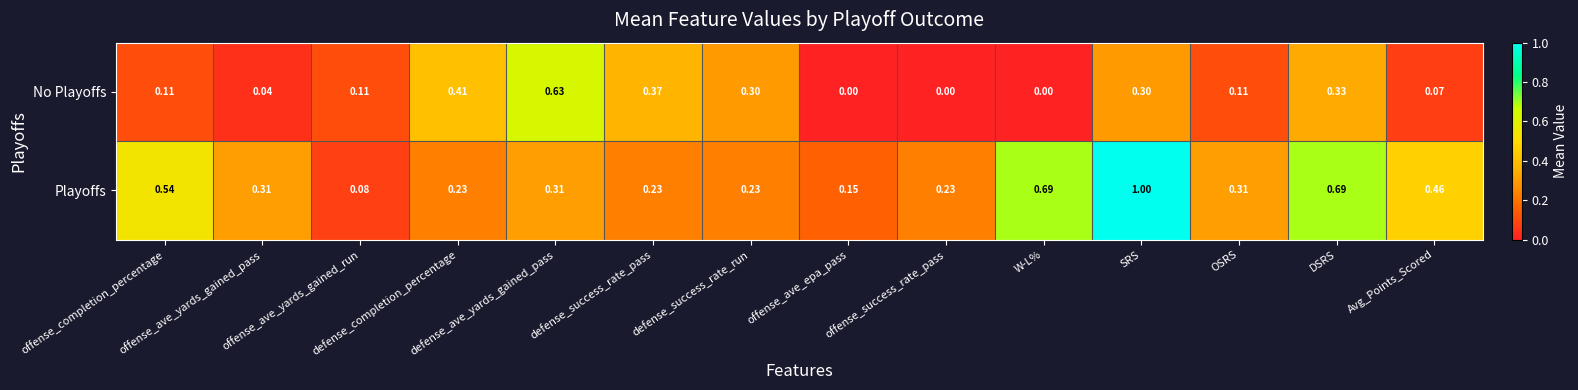

What is the greatest value displayed?

1.0